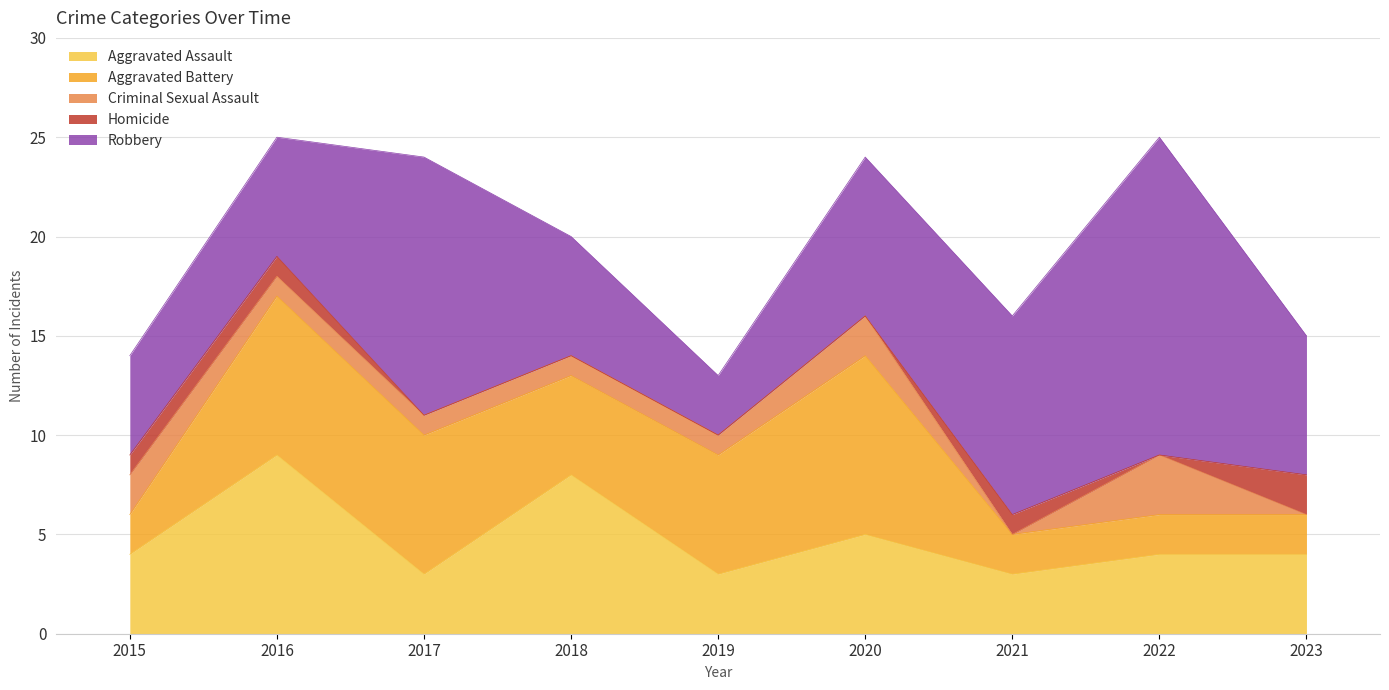

What is the total value across all series at 2023?

15